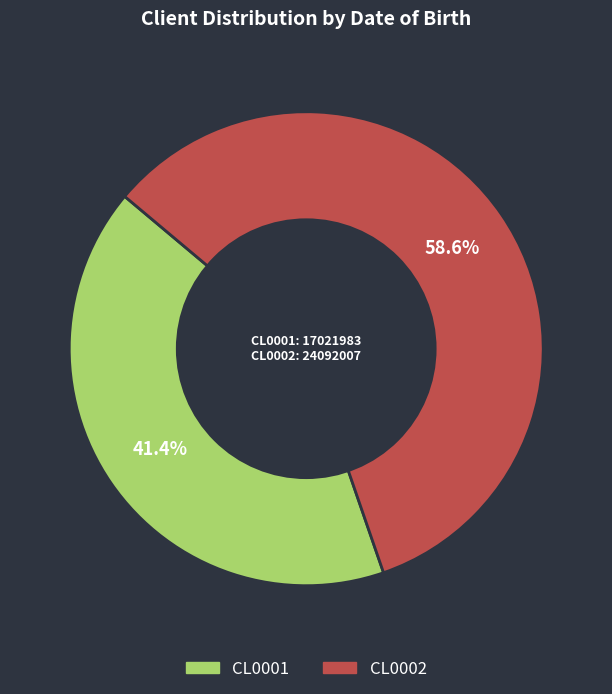

To the nearest percent, what percentage of the pie is CL0001?

41%